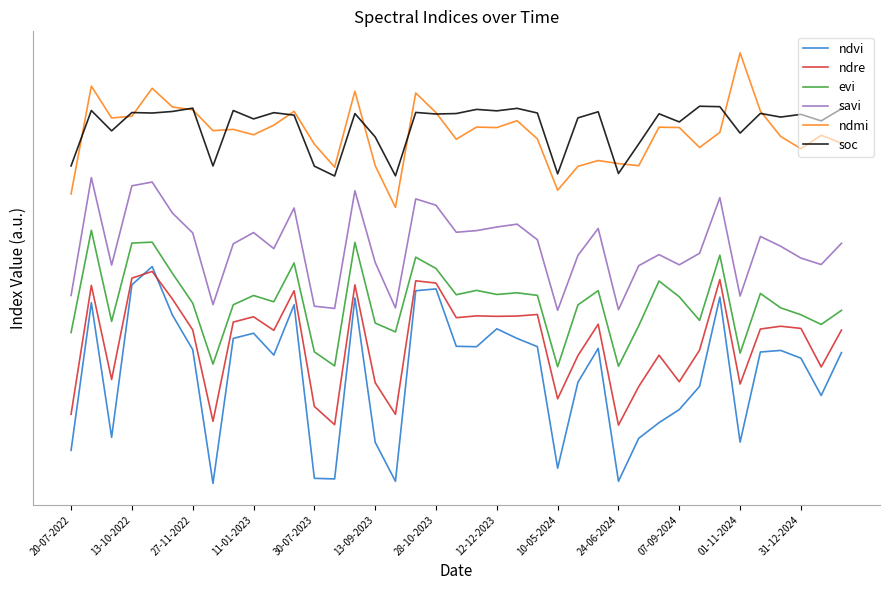

What is the difference between the second highest and second lowest values in the ndvi series?

0.5